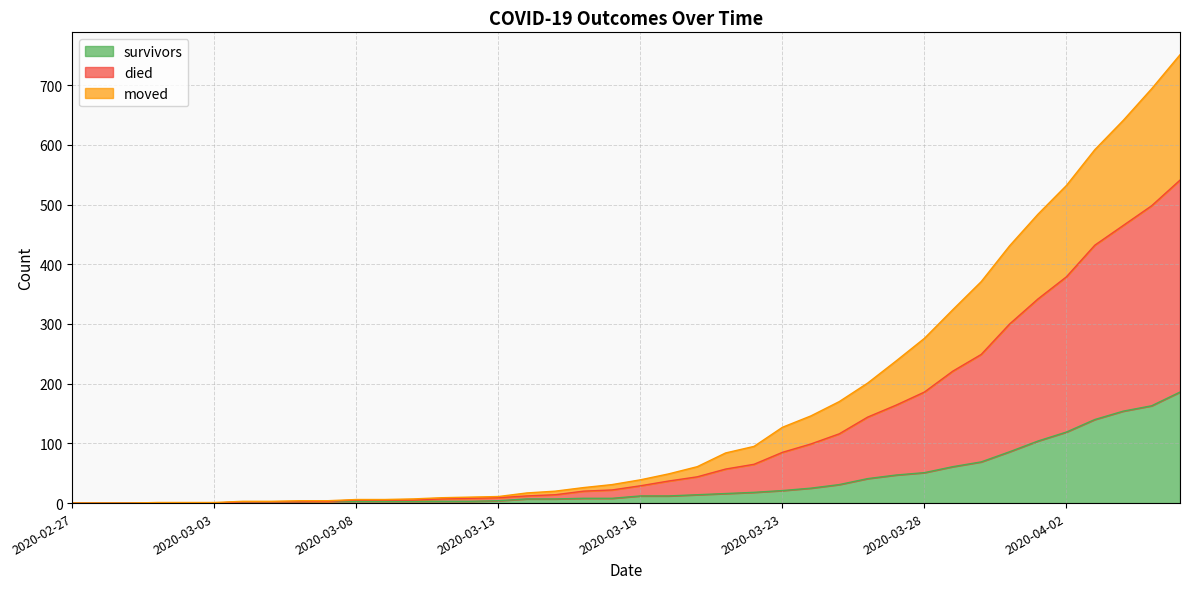

At how many categories does at least one series exceed 590?

4